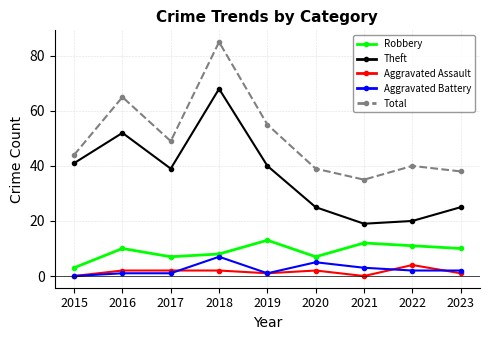

What is the difference between the second highest and second lowest values in the Total series?

27